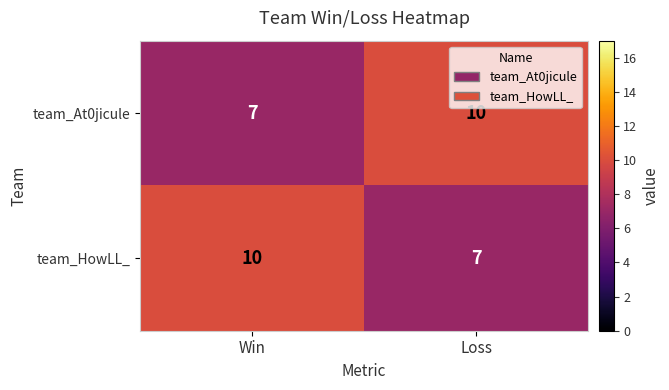

Where is team_HowLL_ nearest to the value 8?

Loss